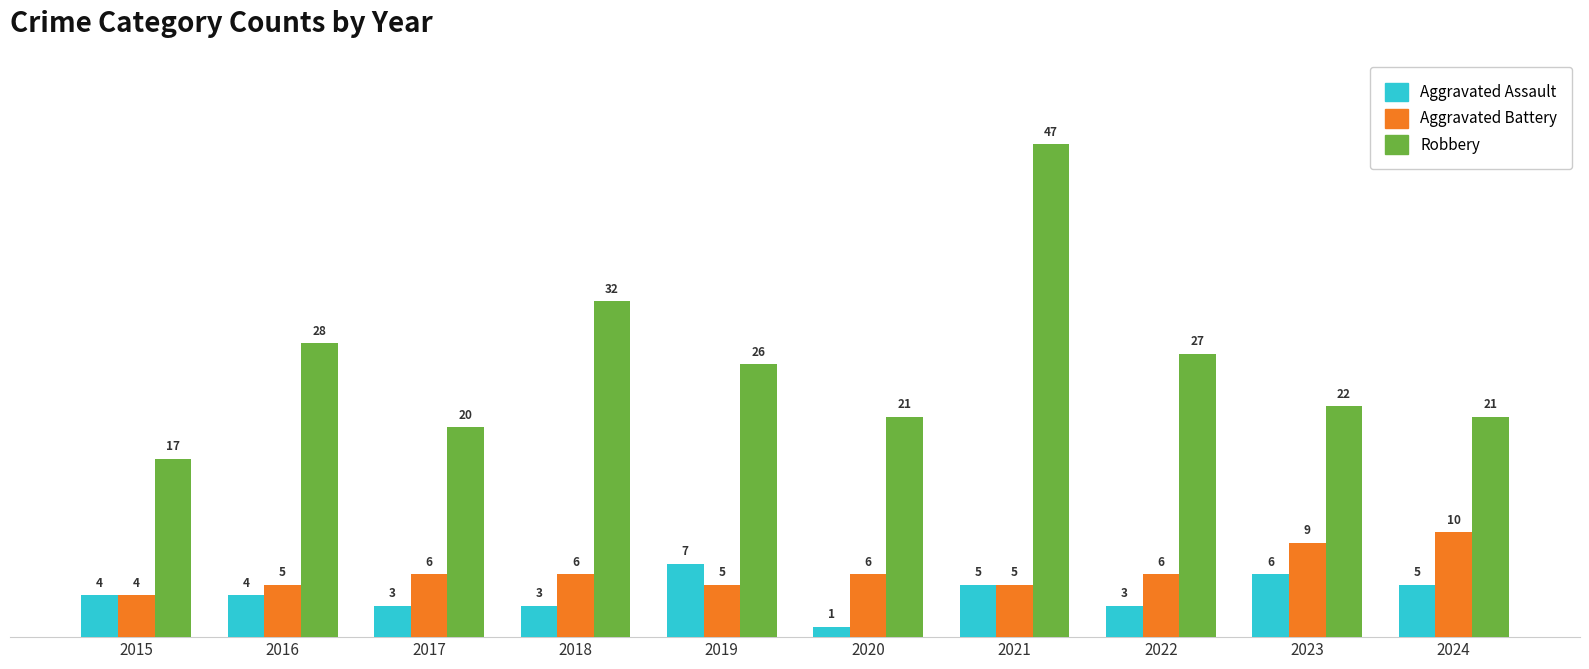

Count the Aggravated Assault values in the range 3 to 5.

7